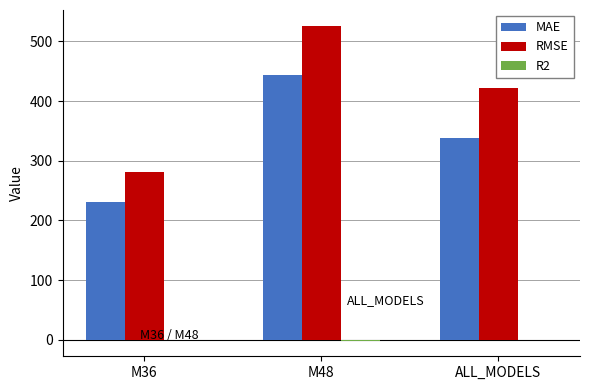

True or false: RMSE has a value of 281.2 at M36.

True